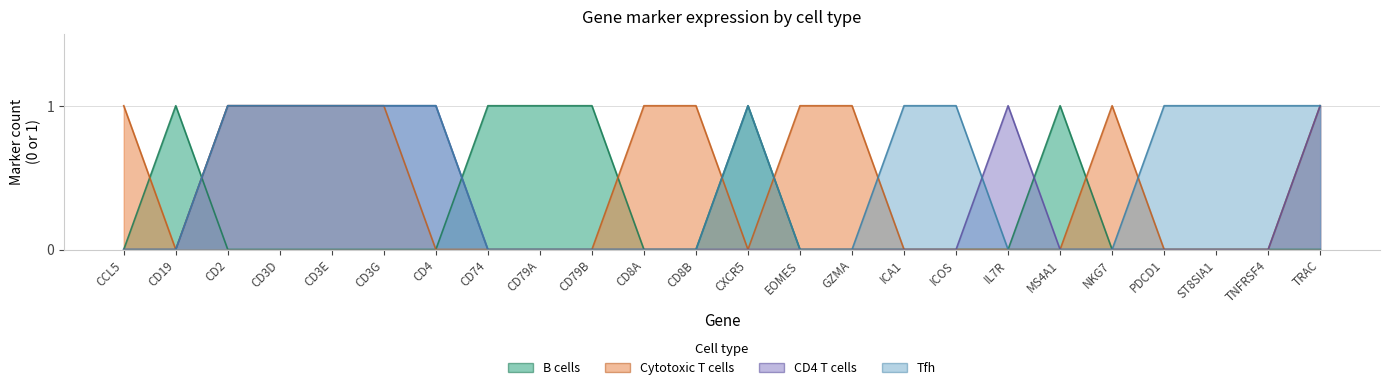

Where do Cytotoxic T cells and B cells first cross each other?

CCL5 and CD19